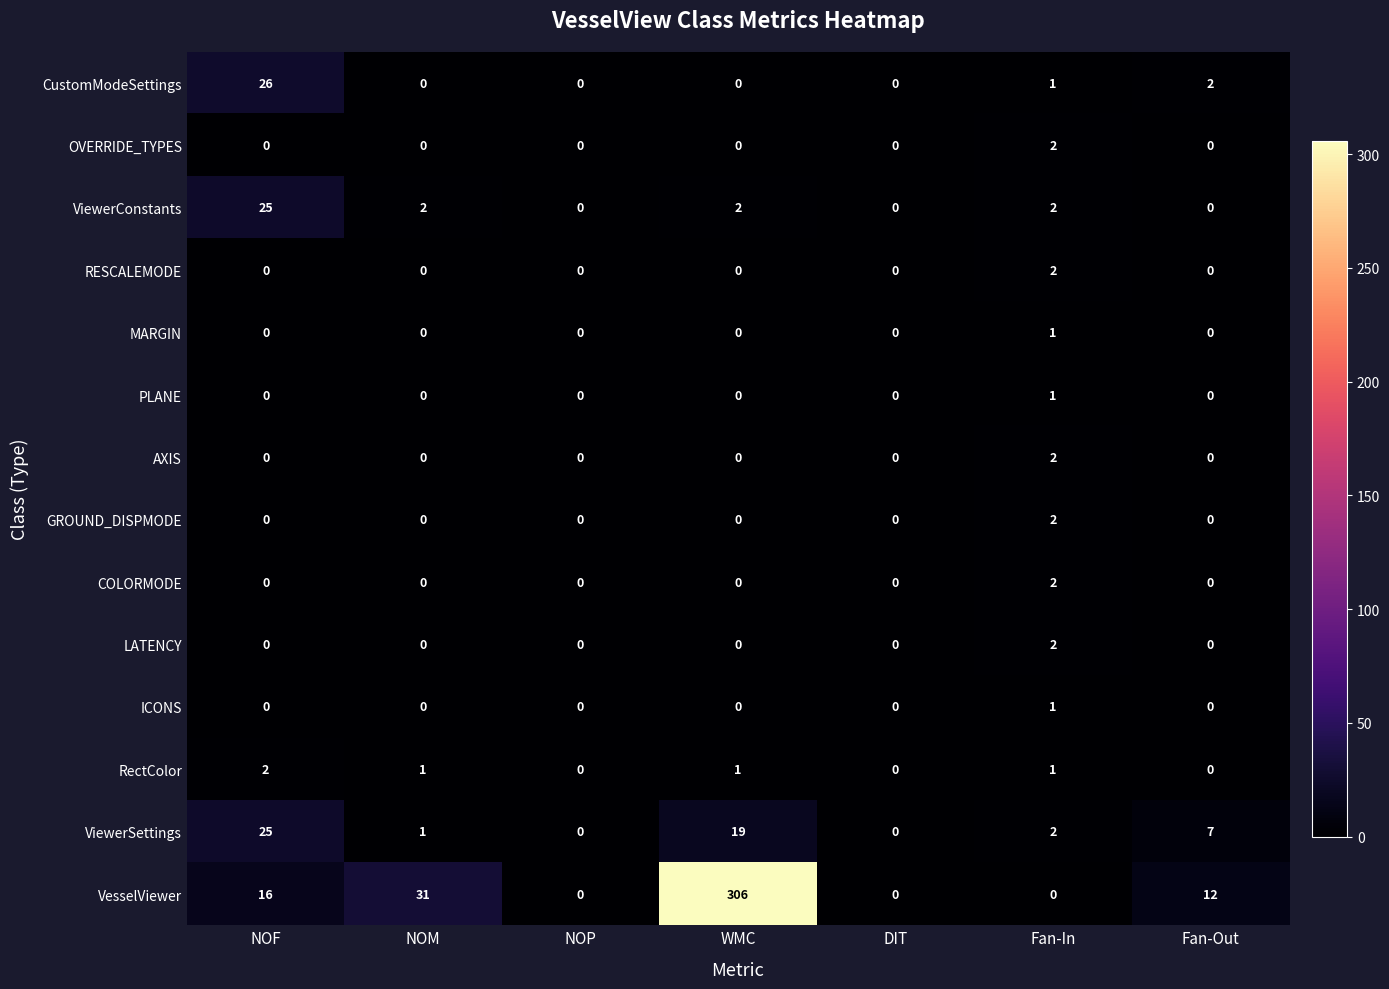

Where is VesselViewer nearest to the value 153?

NOM